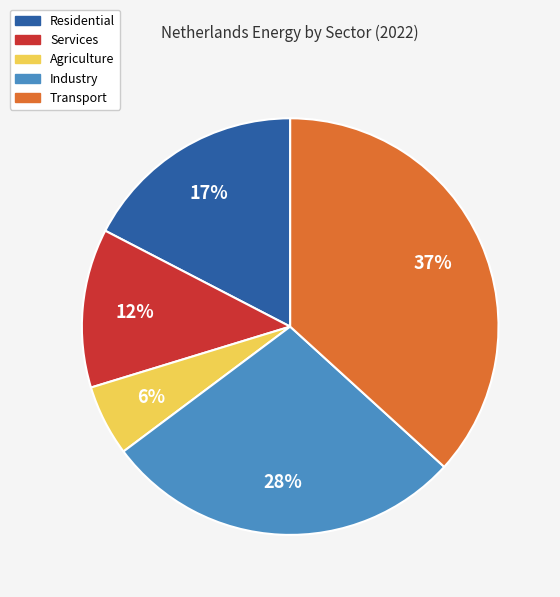

To the nearest percent, what is the combined percentage of Residential and Industry?

45%